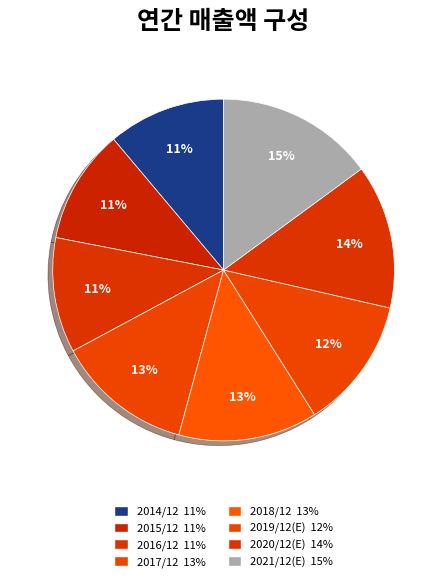

Count the number of slices in the pie.

8